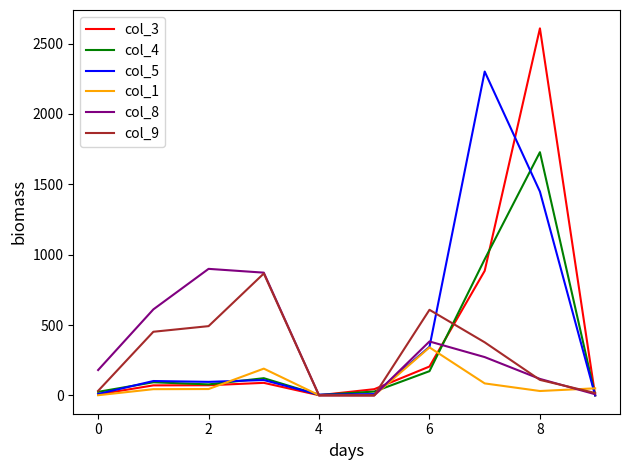

What is the greatest value displayed?

2608